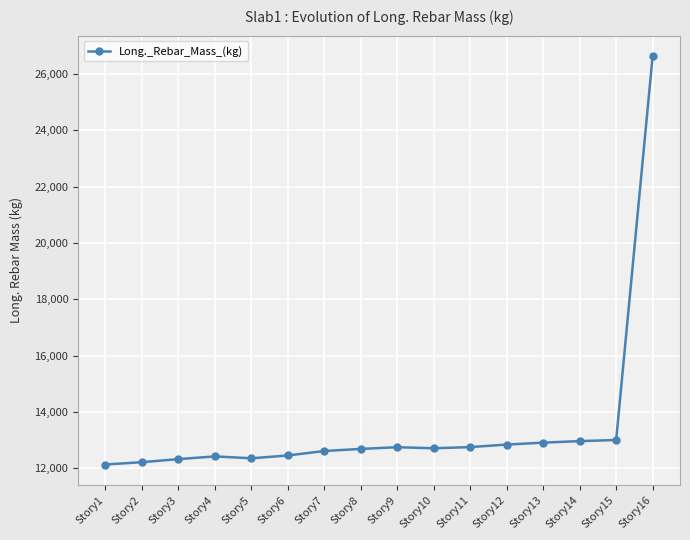

What is the difference between the second highest and minimum values?

870.0